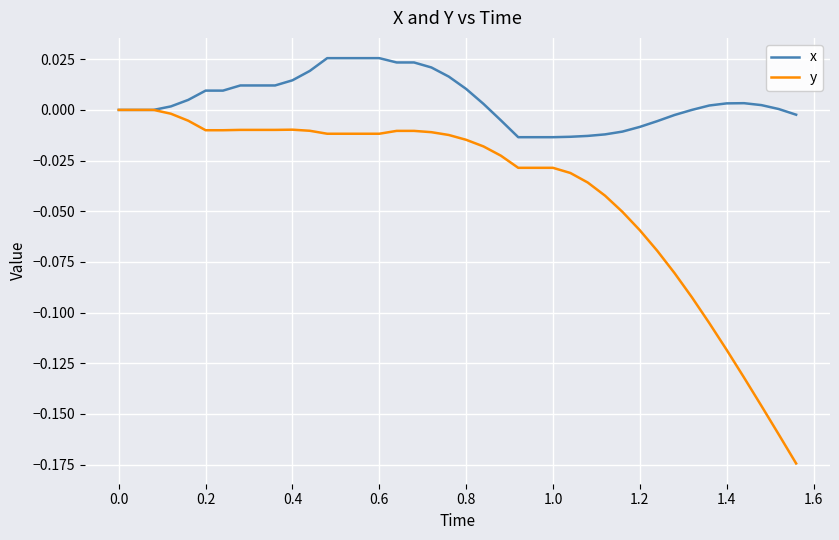

Which series has the largest total across all categories?

x